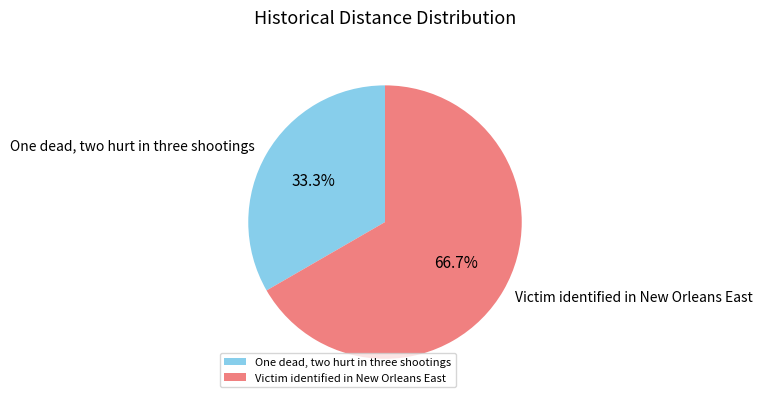

Rank the categories by value from lowest to highest.

One dead, two hurt in three shootings, Victim identified in New Orleans East